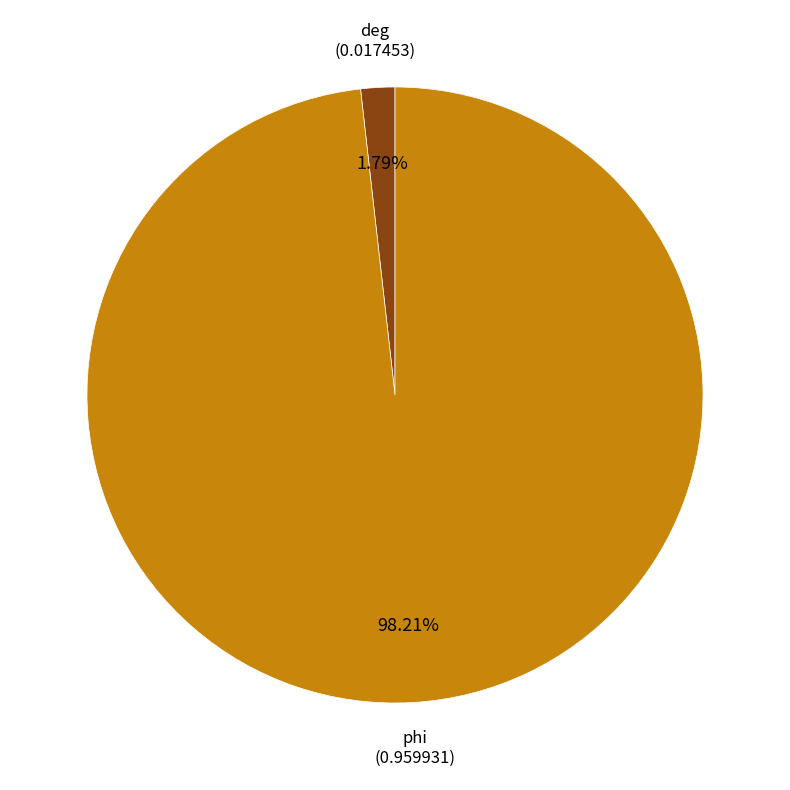

How much of the chart is everything except phi?

1.8%